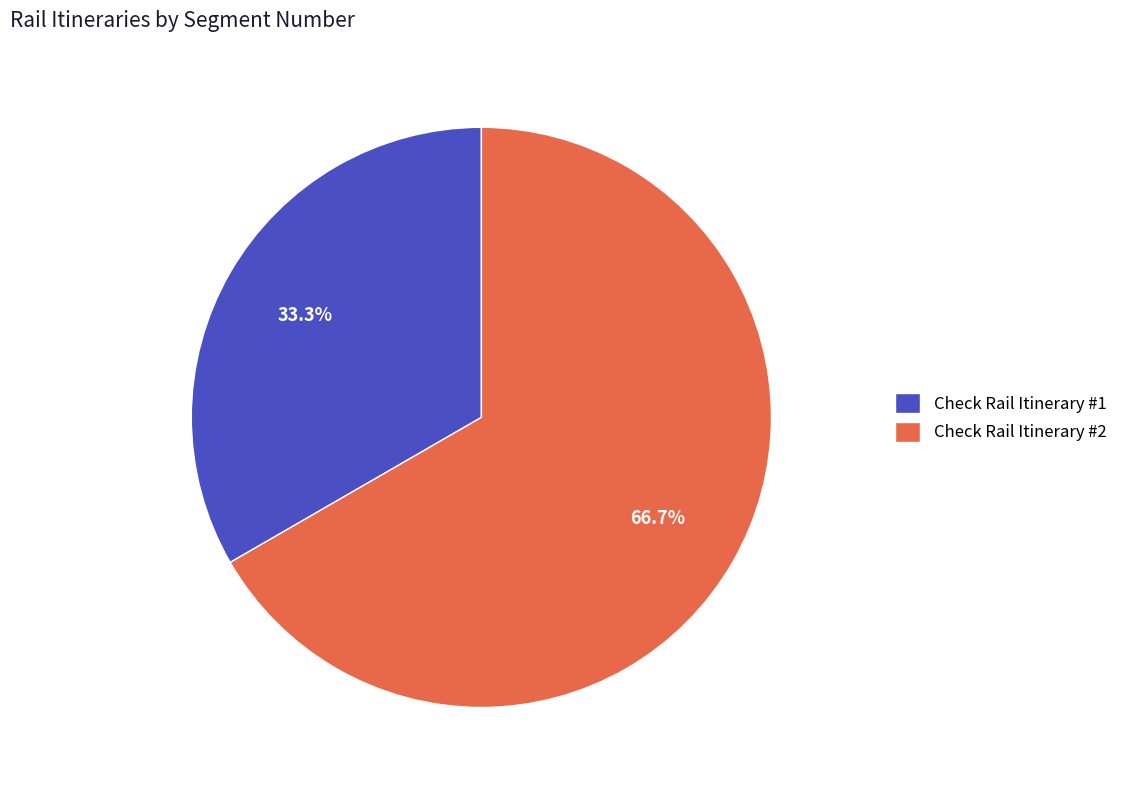

Do Check Rail Itinerary #1 and Check Rail Itinerary #2 together represent more than half of the pie?

Yes